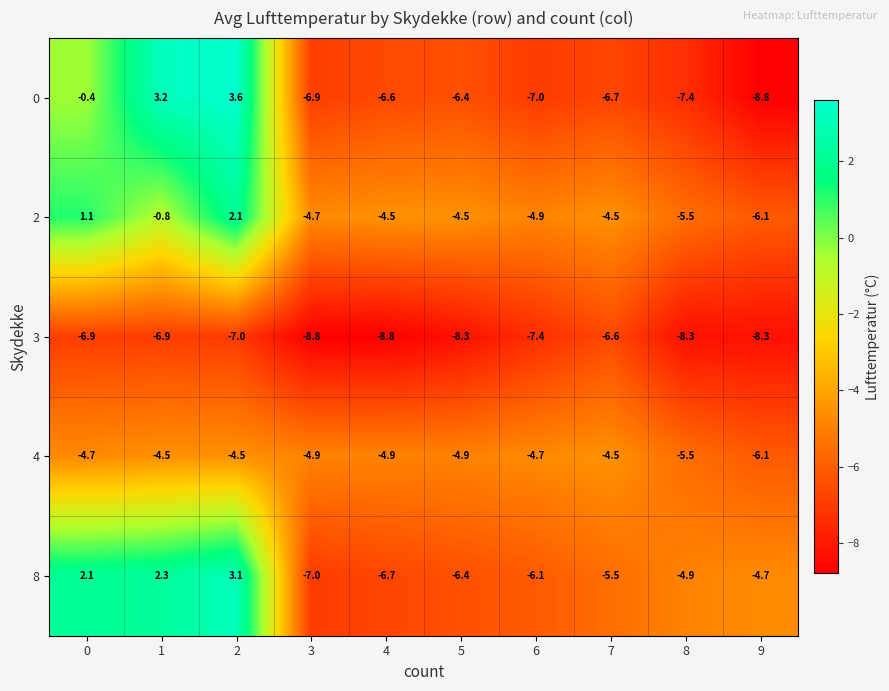

How many distinct data groups are displayed?

5